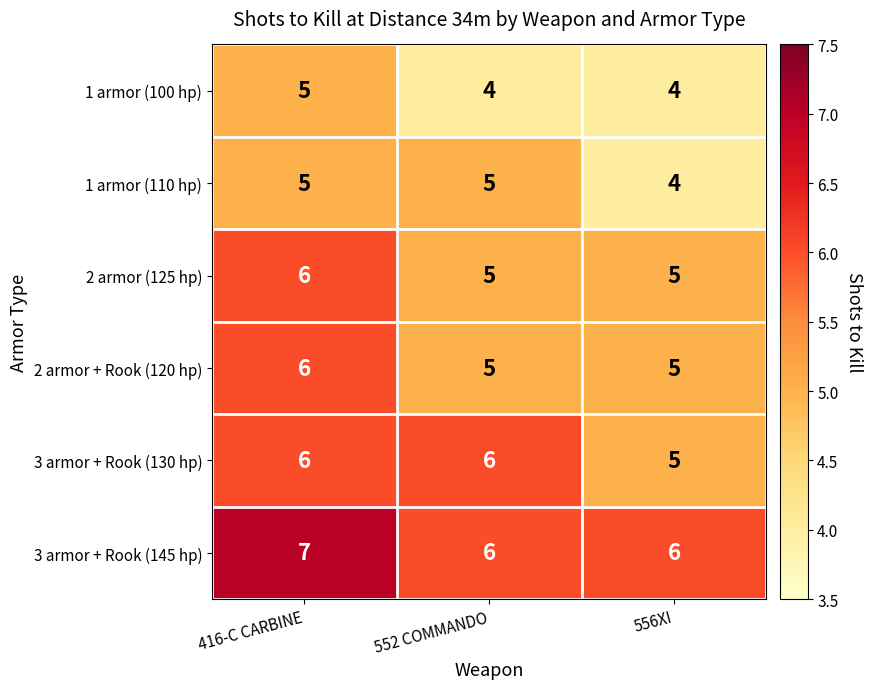

At which label does 1 armor (110 hp) reach its minimum?

556XI